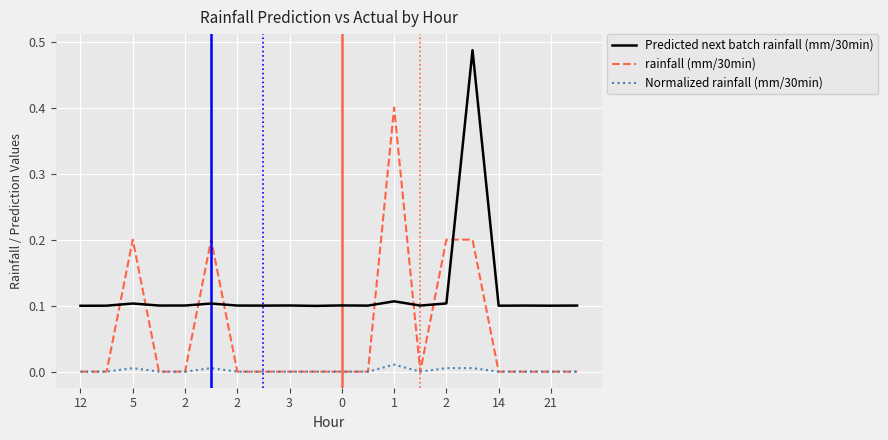

Rank the series by their maximum value, from highest to lowest.

Predicted next batch rainfall (mm/30min), rainfall (mm/30min), Normalized rainfall (mm/30min)